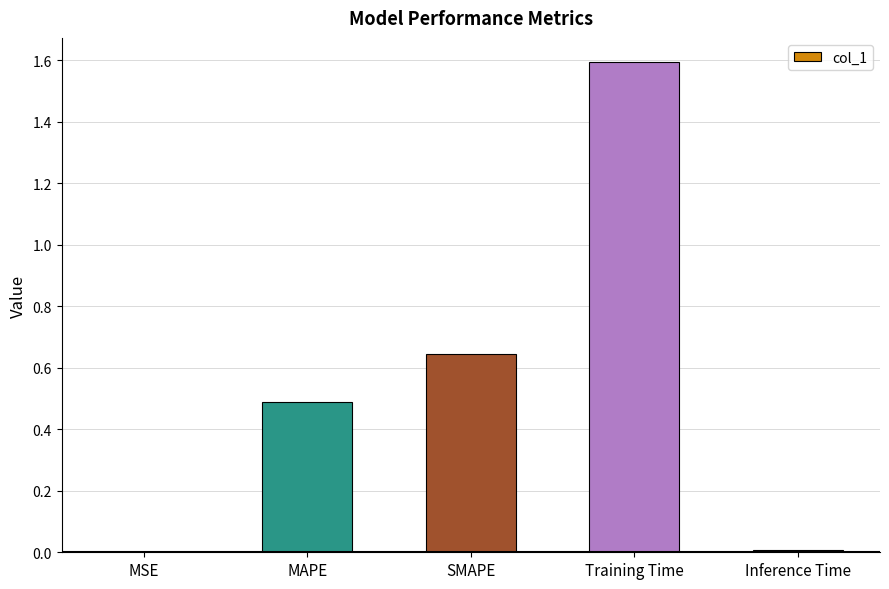

What is the sum of all values?

2.7